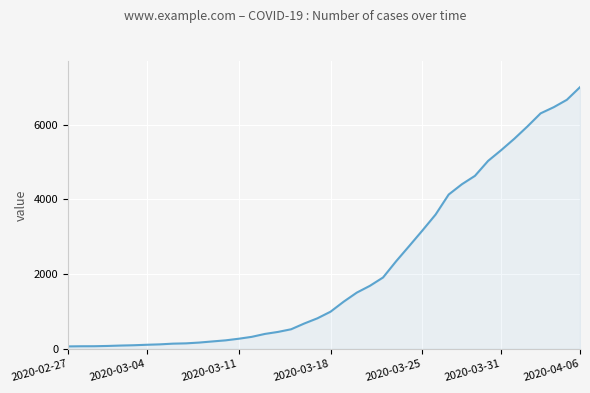

What is the maximum value shown in the chart?

7004